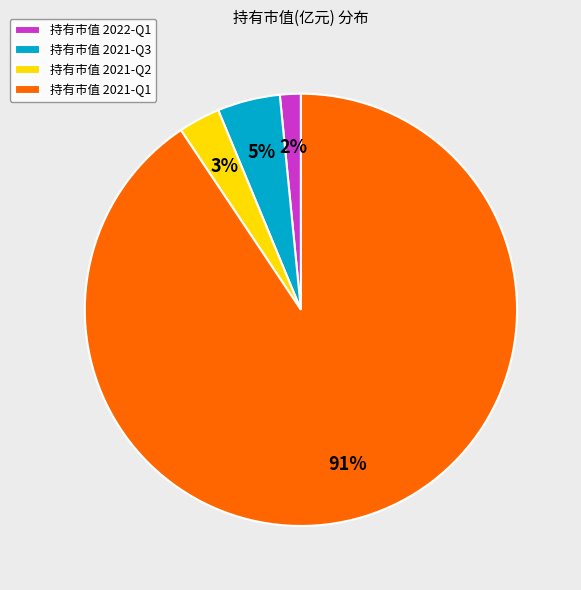

To the nearest percent, what is the difference between the 持有市值 2021-Q3 and 持有市值 2021-Q2 slice percentages?

2%